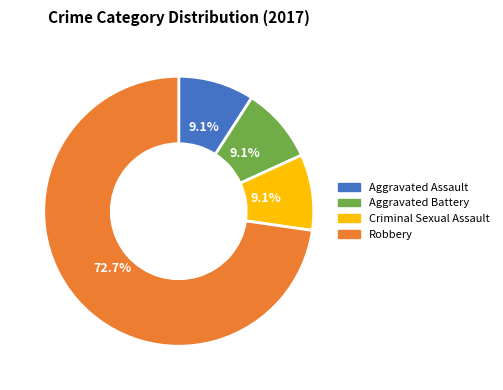

The Criminal Sexual Assault slice represents 9% of the pie. True or false?

True